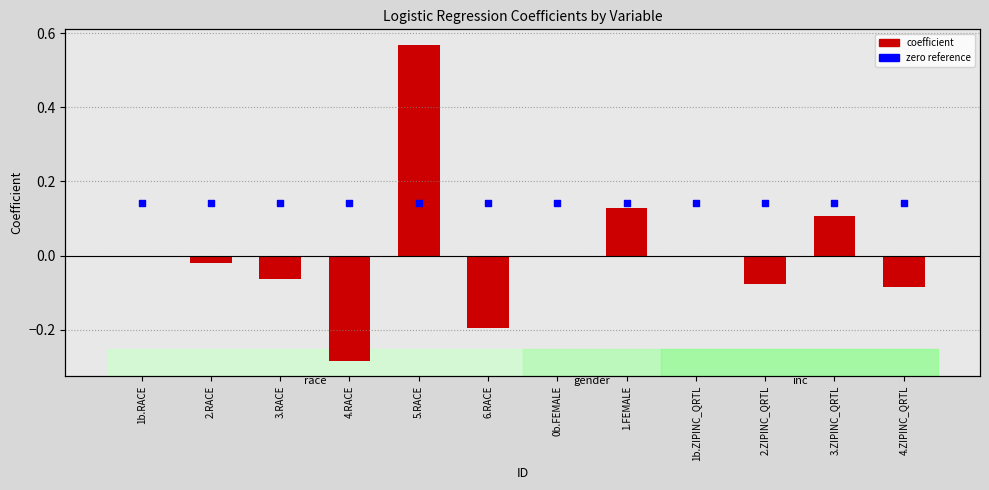

Is the value of coefficient at 2.RACE greater than the value of zero reference at 2.ZIPINC_QRTL?

No